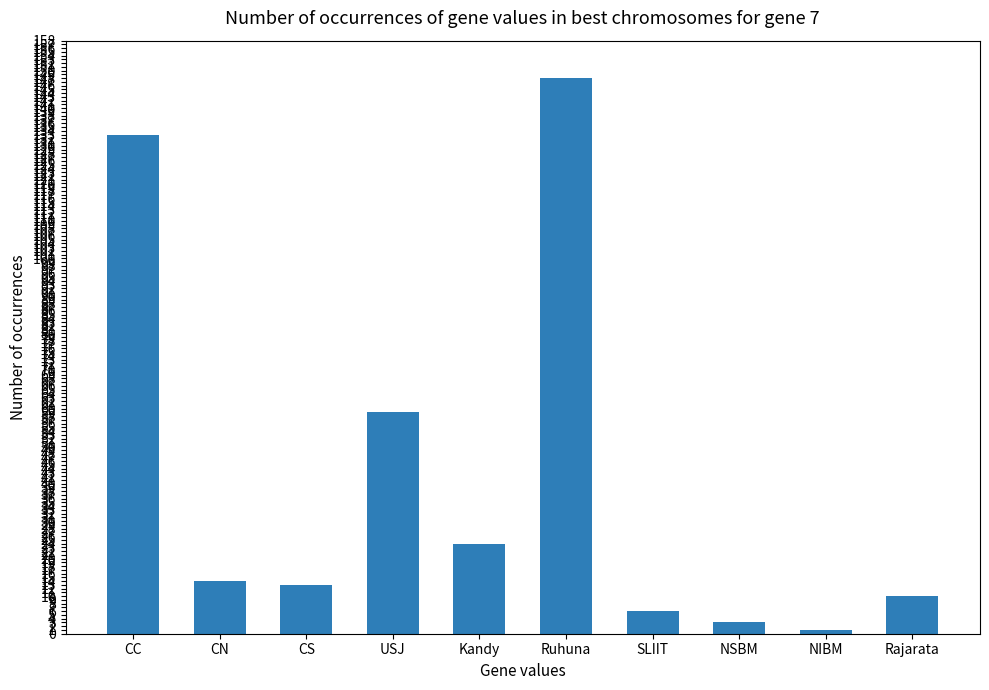

How many values are below 14?

5